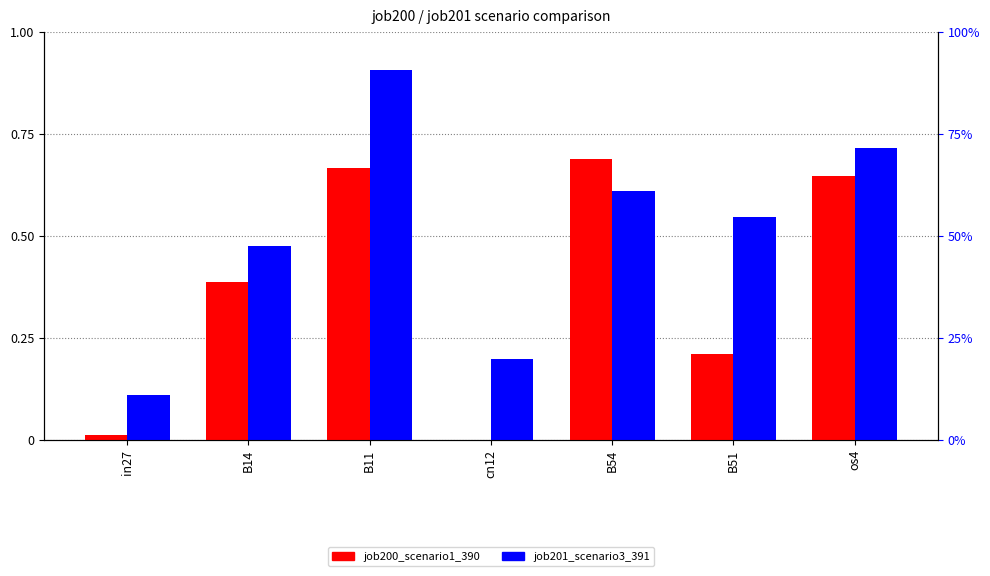

What is the difference between the maximum and minimum values in the job201_scenario3_391 series?

0.8